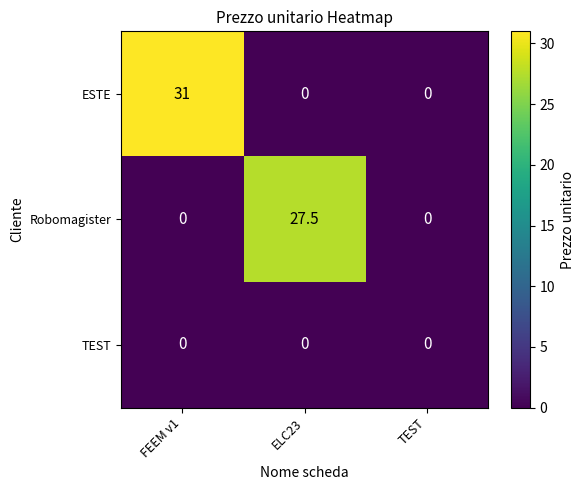

Which series changed the most between ELC23 and TEST?

Robomagister